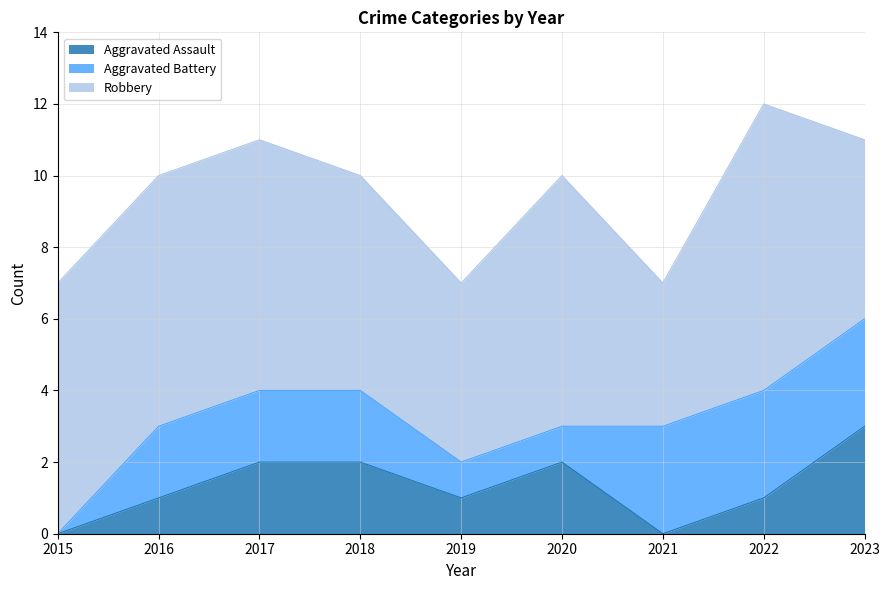

At which category is the sum across all series the highest?

2022